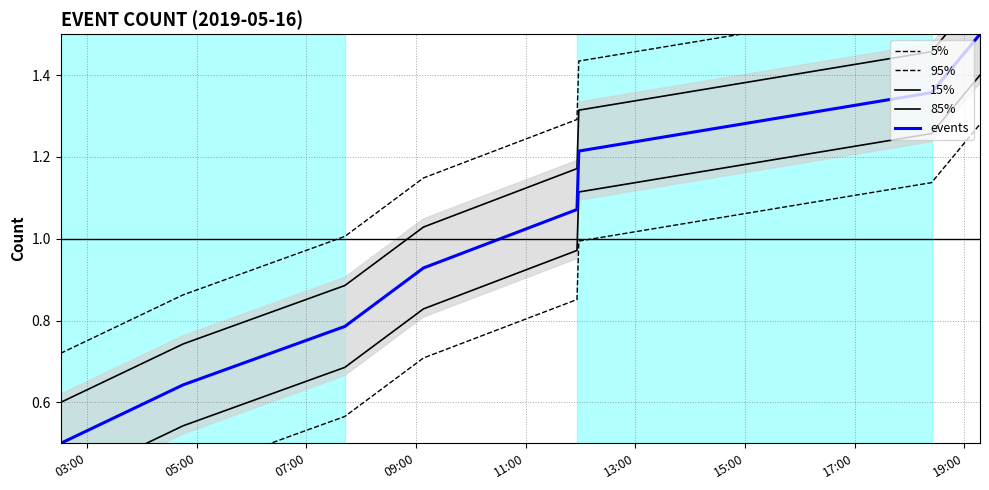

What is the highest value of the events series?

1.5